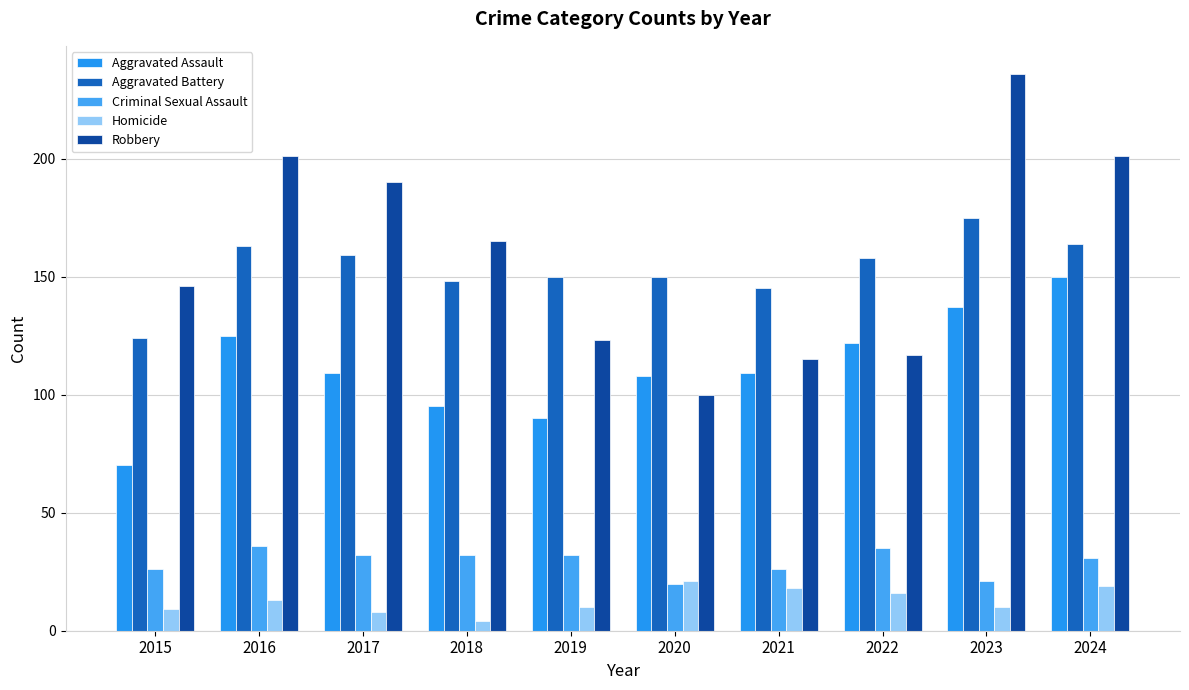

At how many categories does at least one series exceed 223?

1